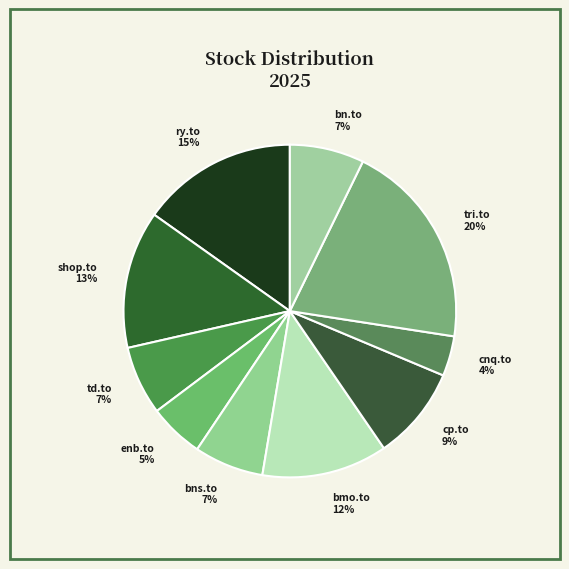

The ry.to slice represents 22% of the pie. True or false?

False